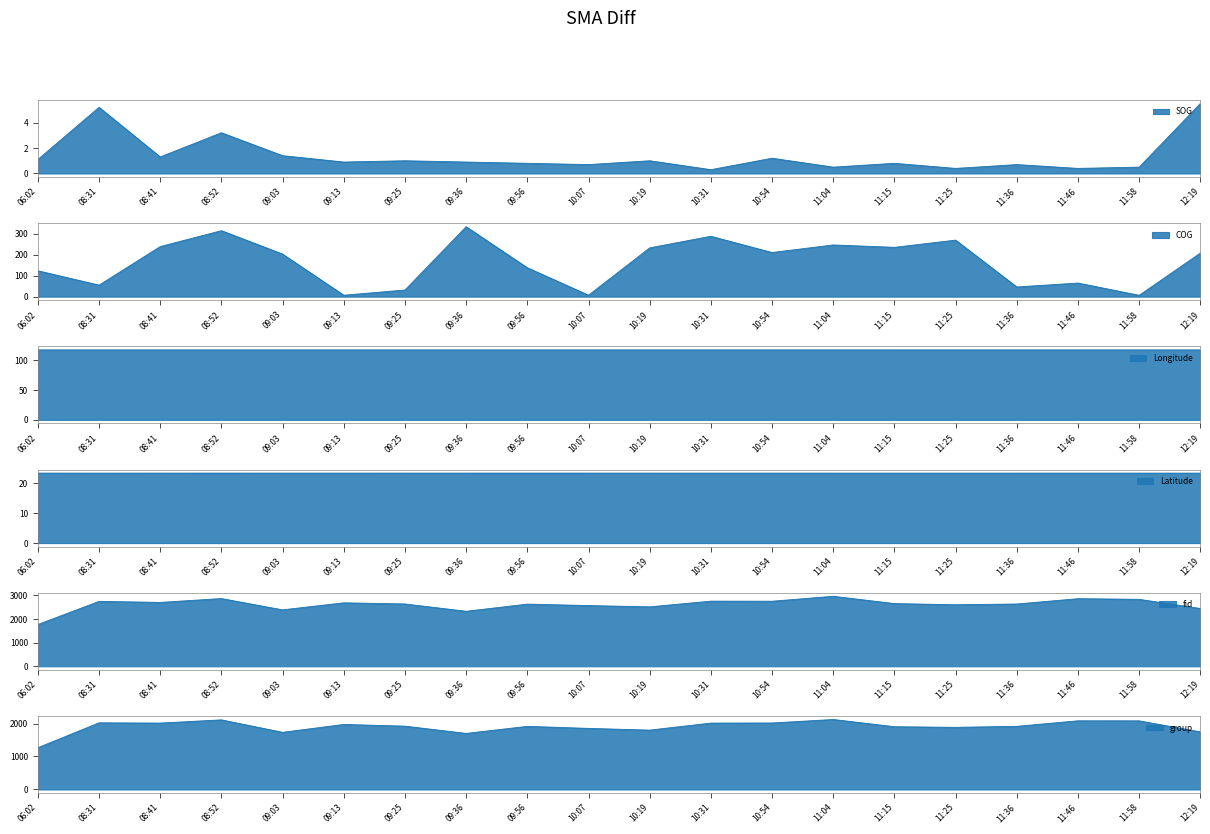

Where does the COG series first go above 208?

08:41